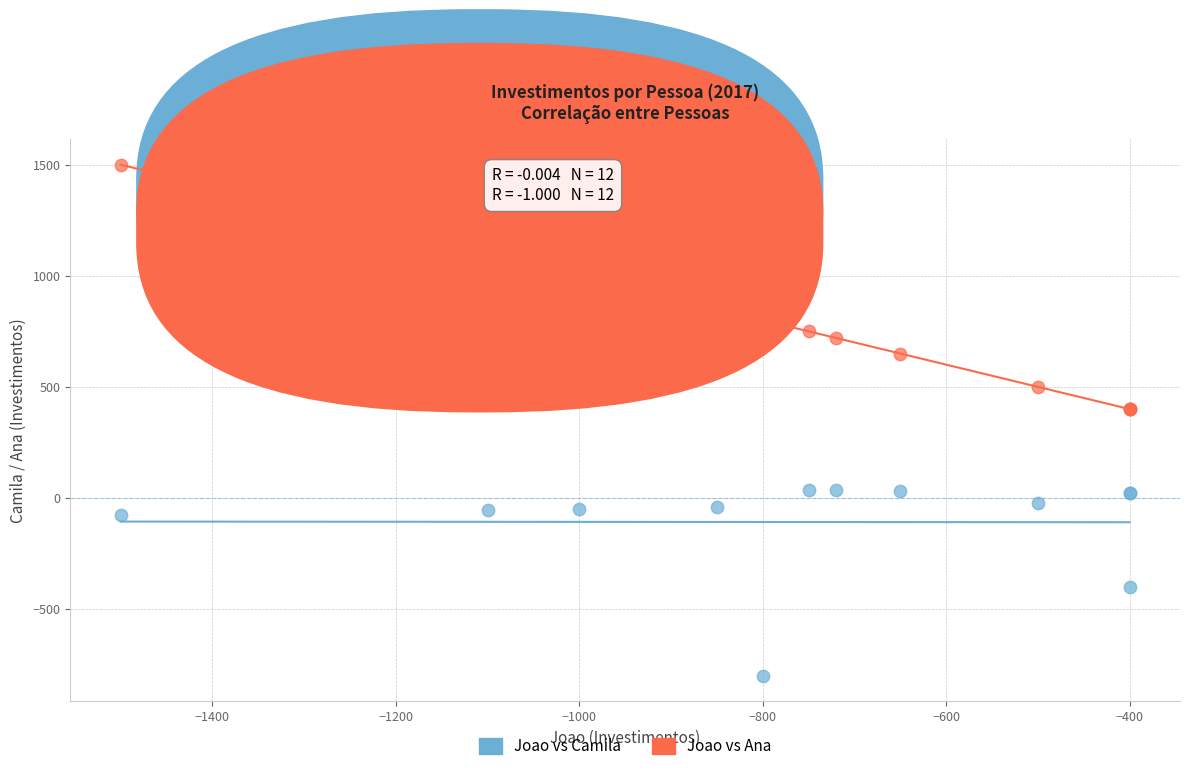

Which series has the widest spread of Y values?

Joao vs Ana